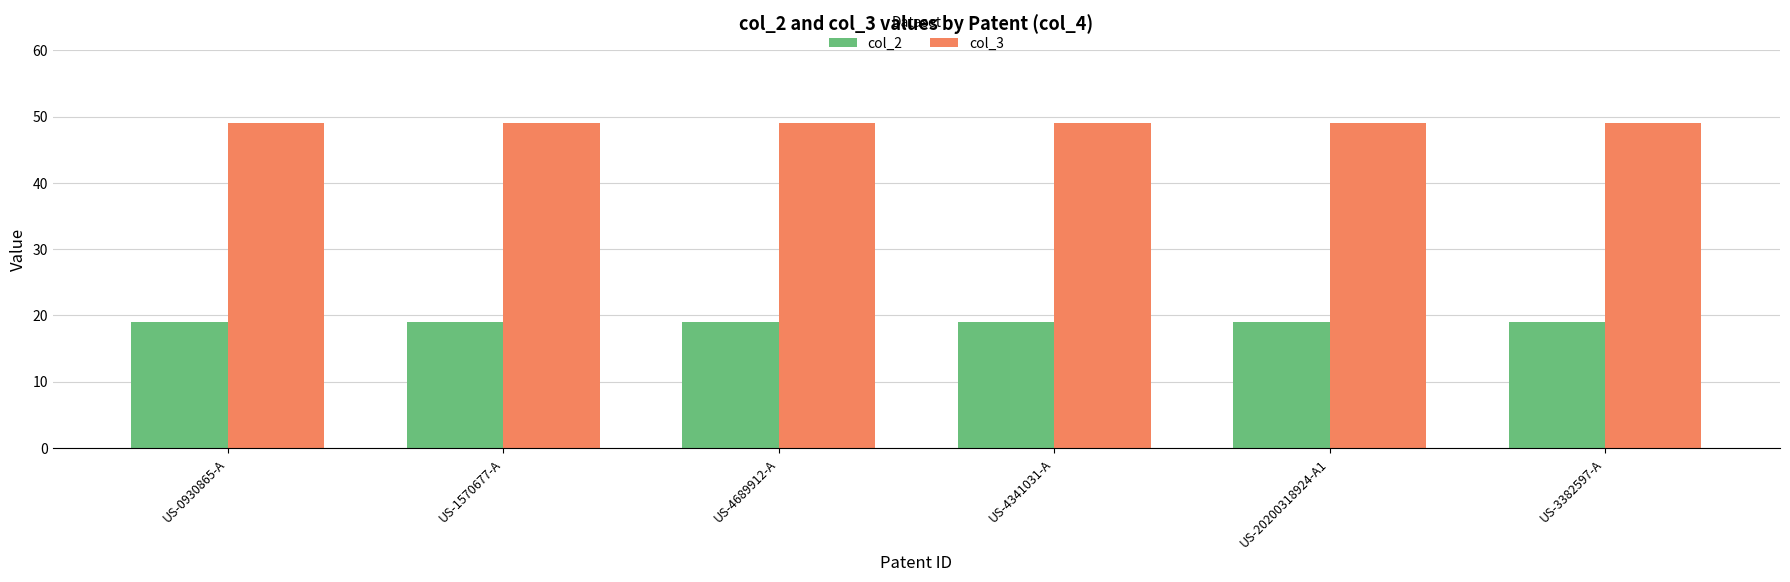

What is the label of the 6th bar from the right?

US-0930865-A